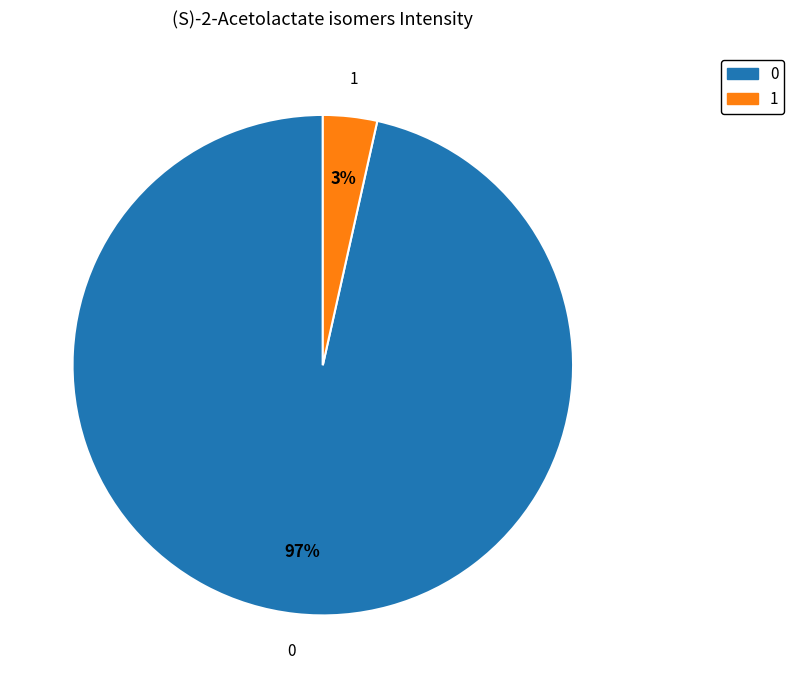

Which slice is the smallest?

1